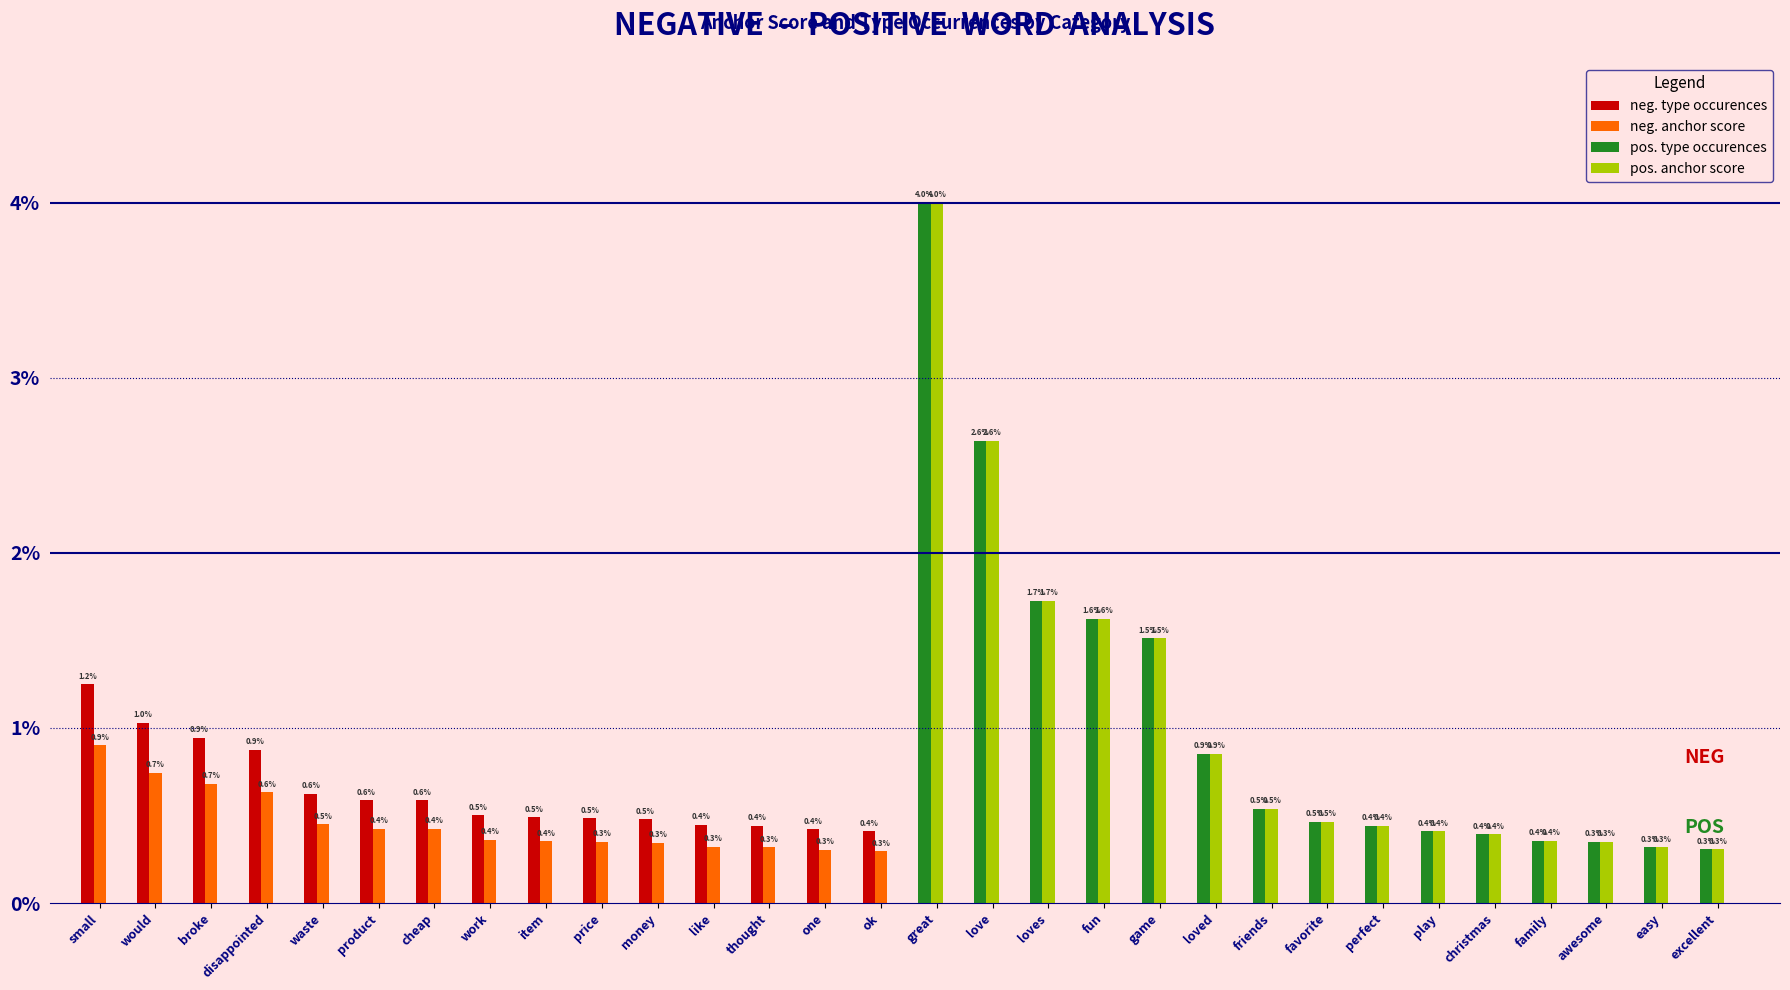

How many bars are there in total?

60